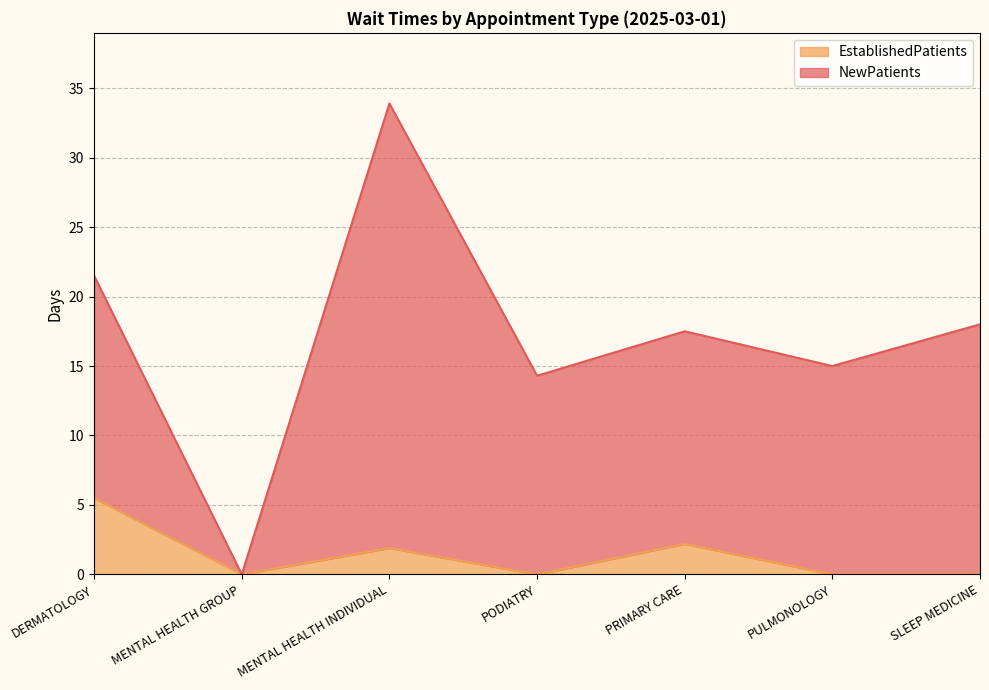

What is the average value of the EstablishedPatients series?

1.4